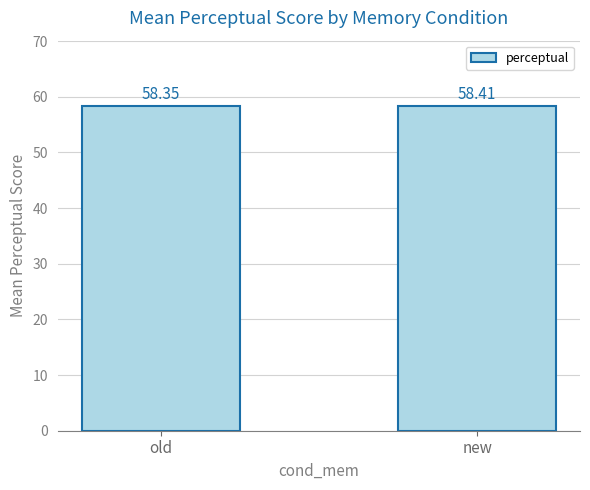

Reading left to right, transcribe all the data shown in this chart.

old=58.4	new=58.4